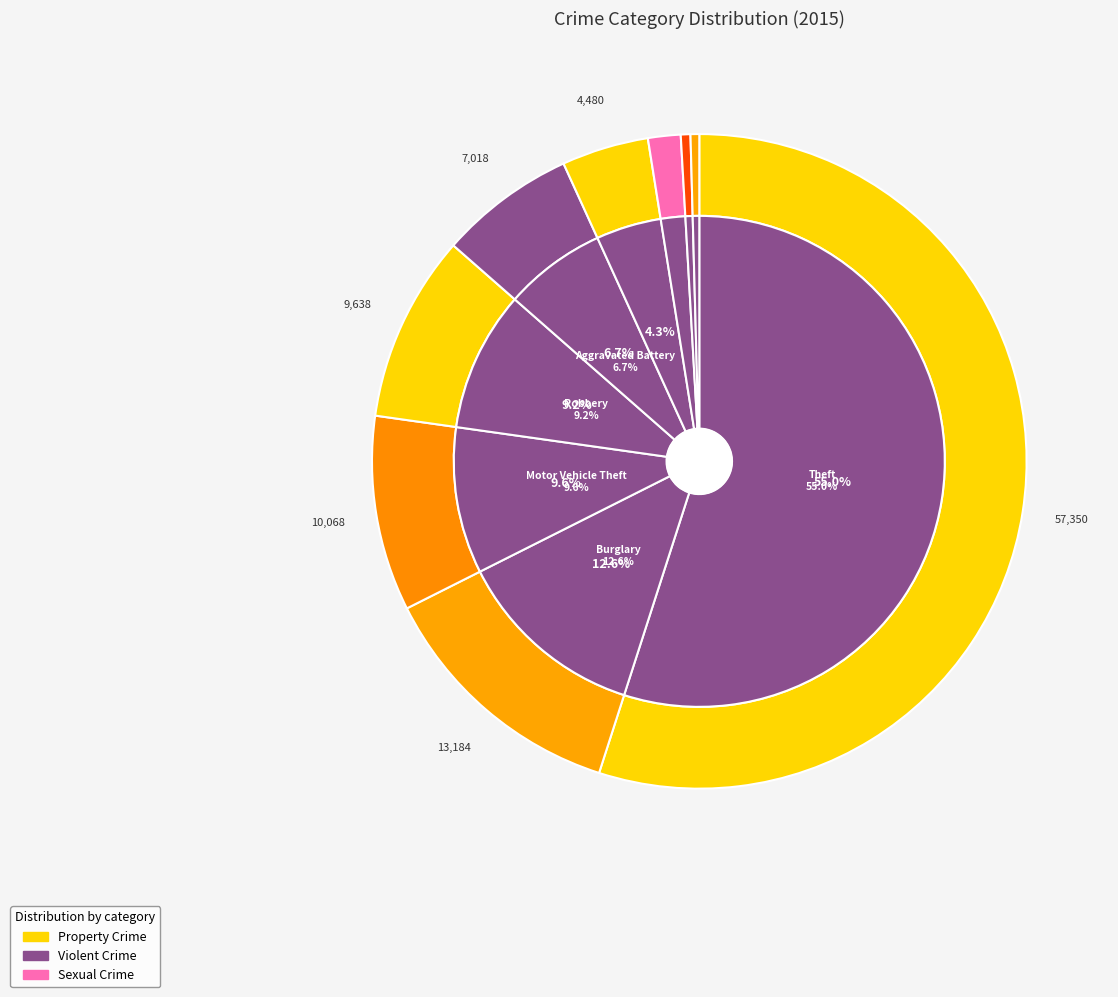

How many segments does this pie chart have?

9